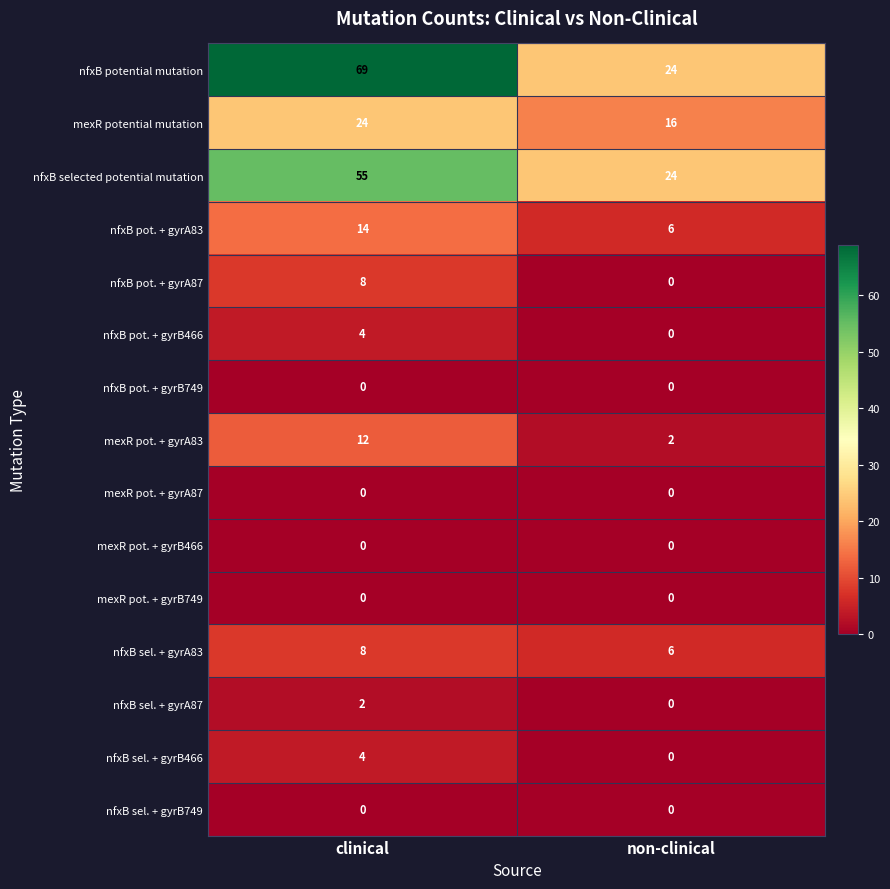

List the labels in order of mexR potential mutation value, largest first.

clinical, non-clinical